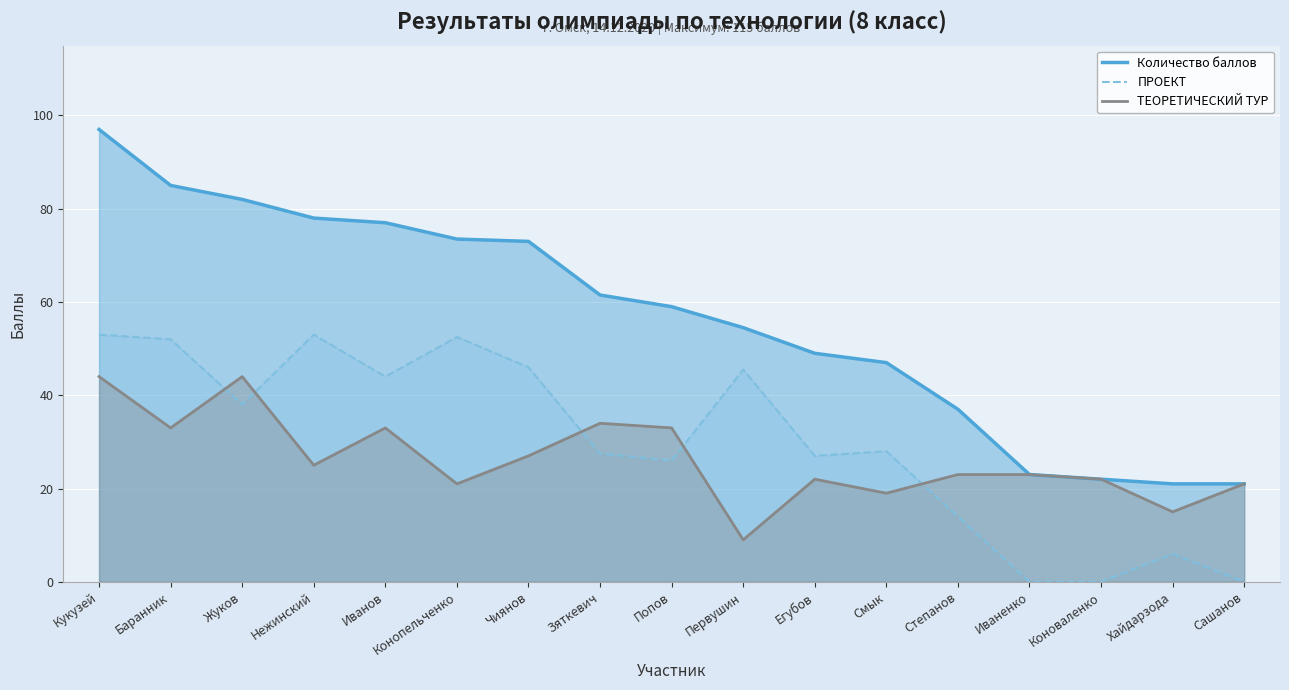

At which label does ПРОЕКТ first exceed 28?

Кукузей